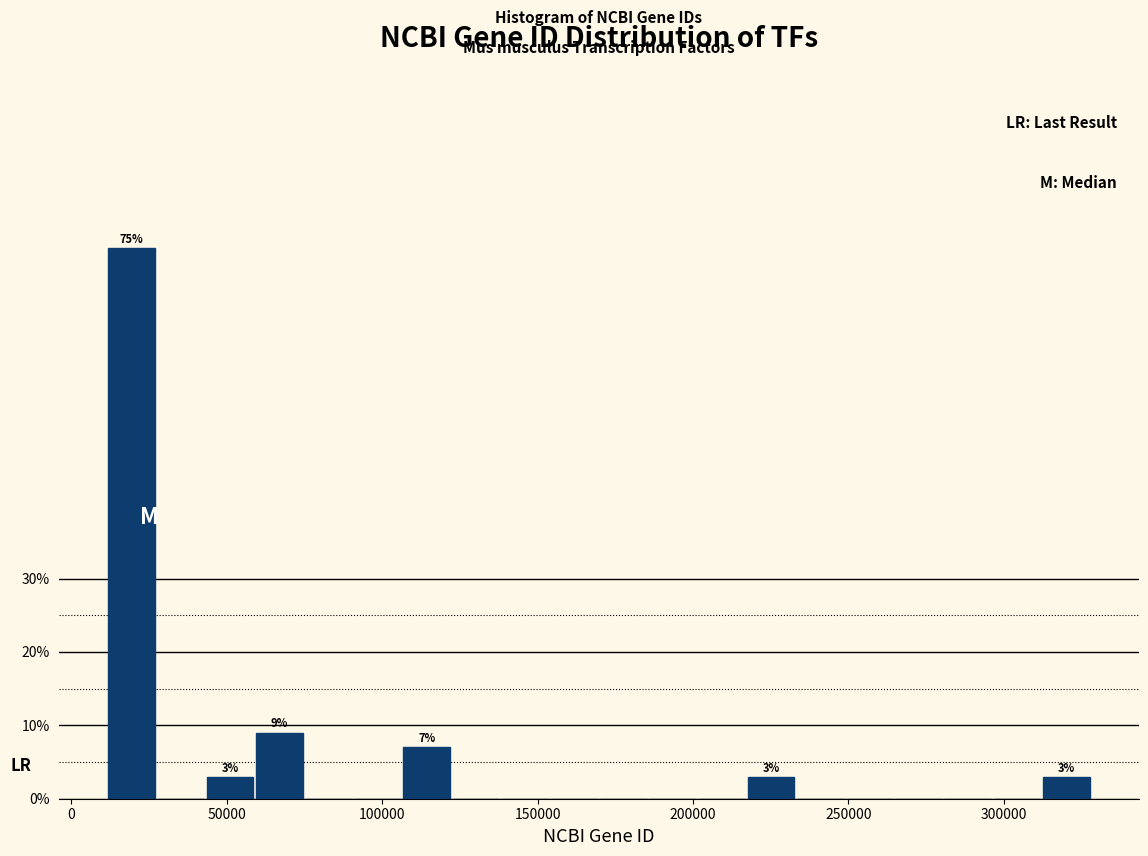

Around what value on the x-axis is the tallest bar? Give the approximate position of its centre, as read against the axis.

20000